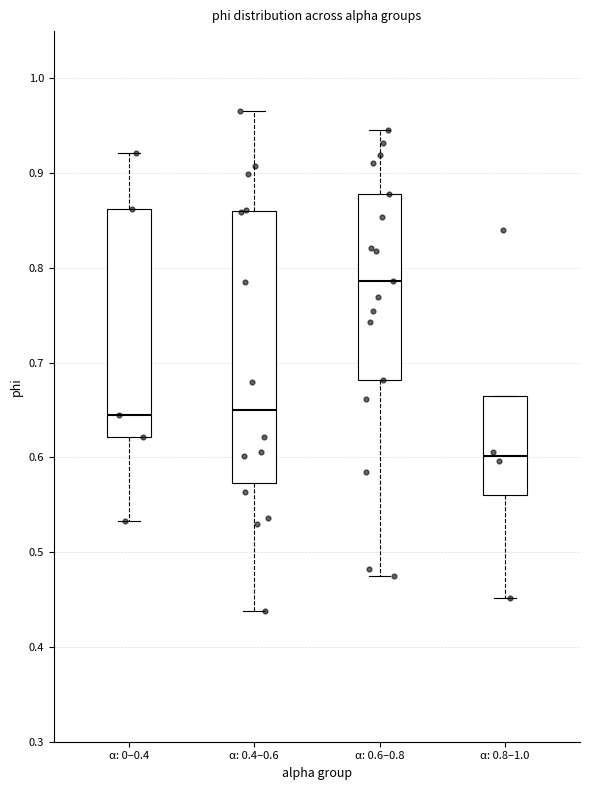

Where is the upper edge of the box for α: 0.4–0.6 on the y-axis? The values are not printed on the chart, so give them approximately, as read against the axis.

0.86